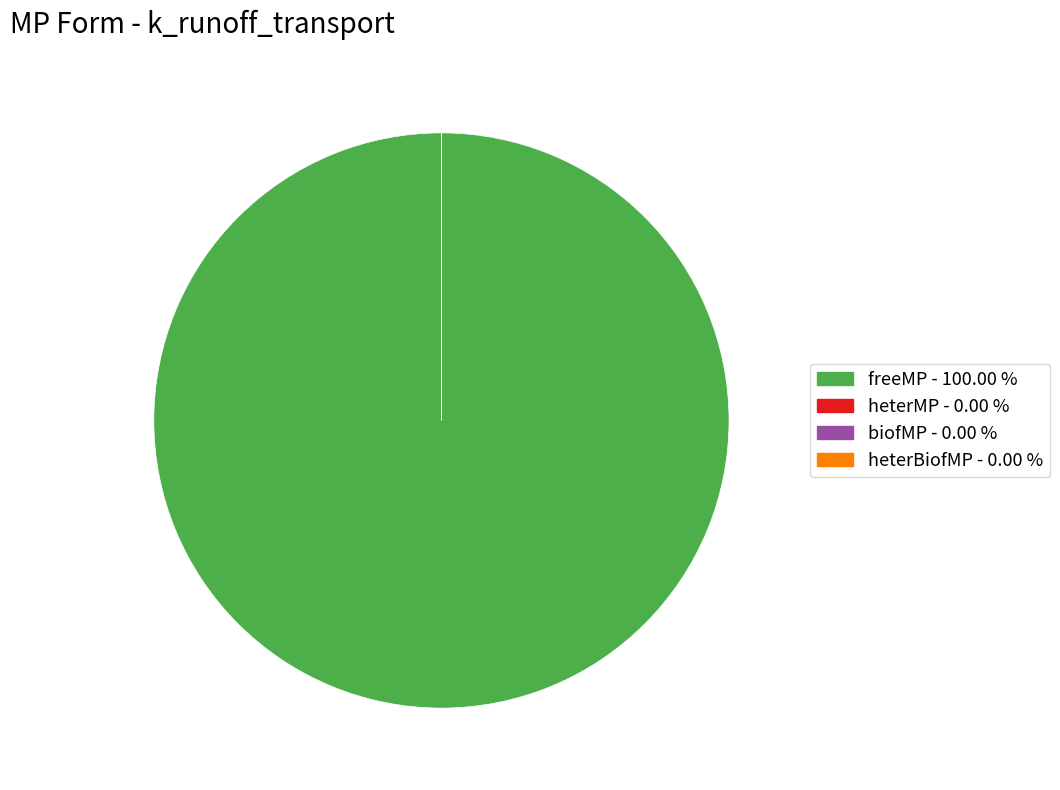

Which has a higher value, heterBiofMP or freeMP?

freeMP